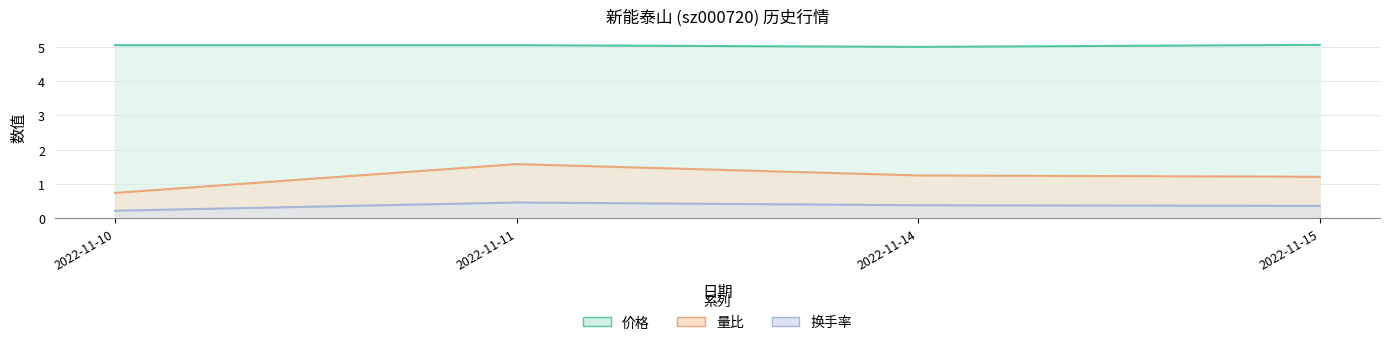

Reading right to left, extract all data points from this chart.

价格: 5.1	5.0	5.0	5.0
量比: 1.2	1.2	1.6	0.7
换手率: 0.4	0.4	0.5	0.2